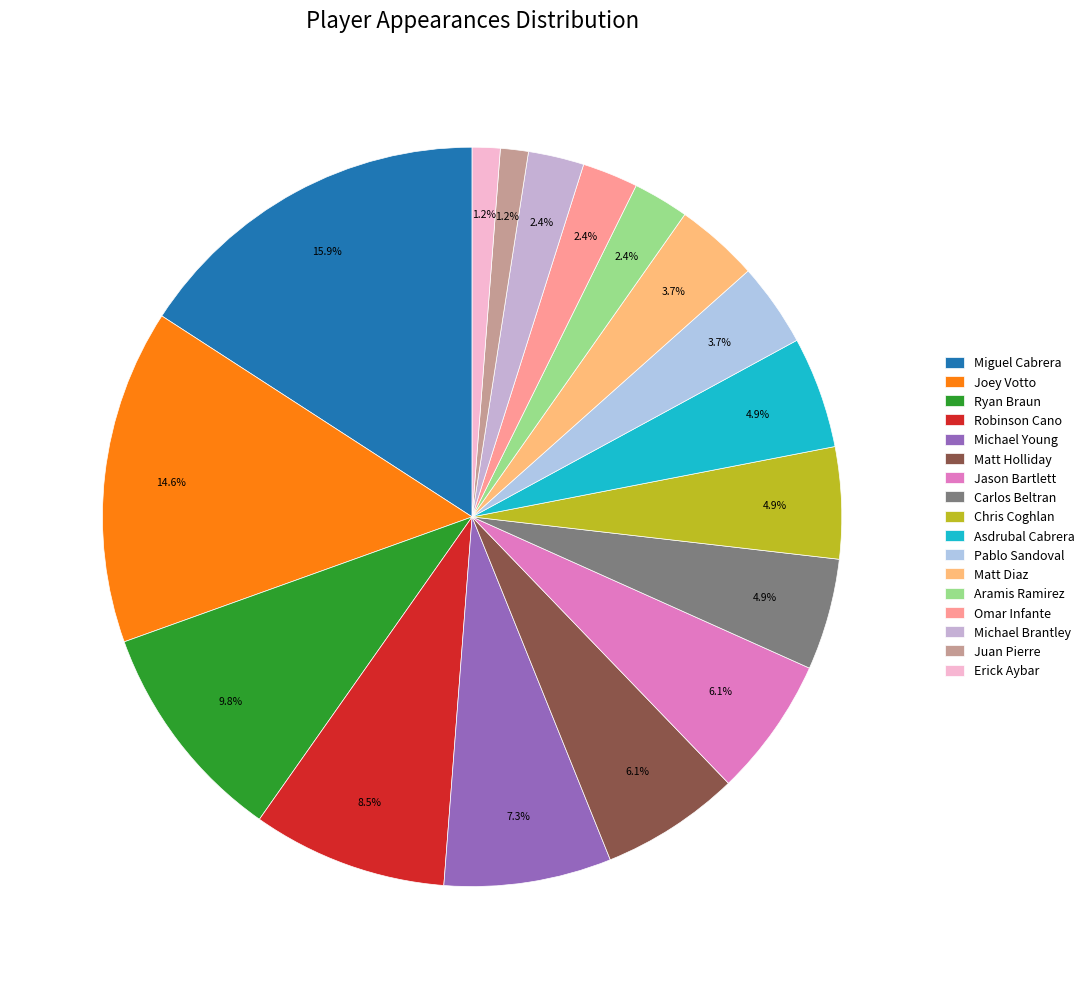

To the nearest percent, what percentage of the pie is Matt Diaz?

4%